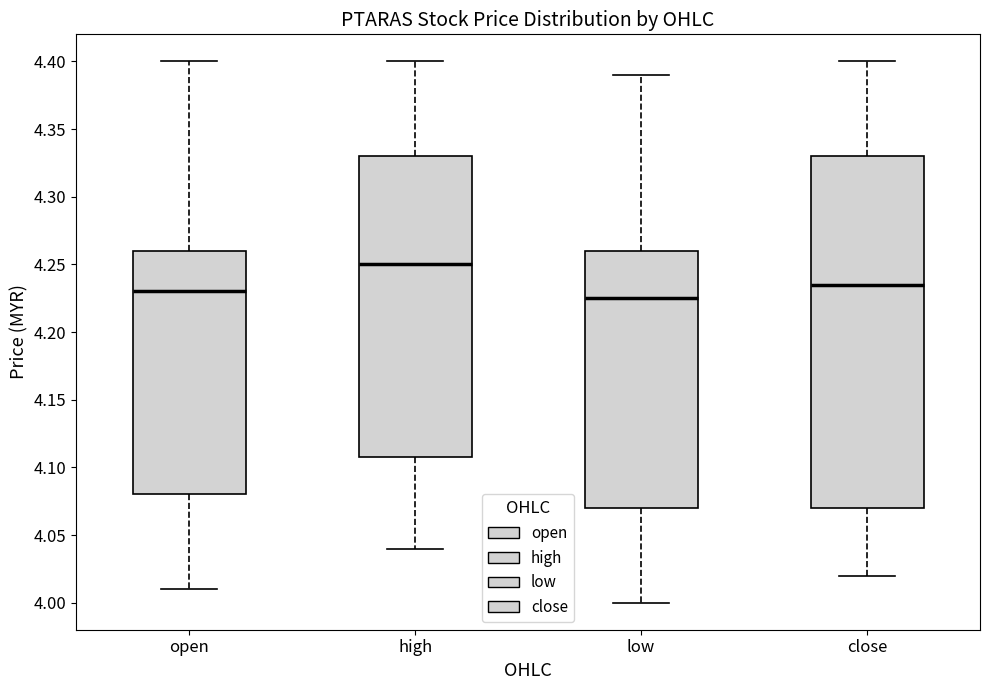

Reading left to right, transcribe this box plot: for each box, give where its median line is, the range the box spans, and where its two whiskers end, as read against the y-axis. The values are not printed on the chart, so give them approximately, as read against the axis.

open: median 4.230, box 4.080 to 4.260, whiskers 4.010 to 4.400
high: median 4.250, box 4.110 to 4.330, whiskers 4.040 to 4.400
low: median 4.225, box 4.070 to 4.260, whiskers 4.000 to 4.390
close: median 4.235, box 4.070 to 4.330, whiskers 4.020 to 4.400